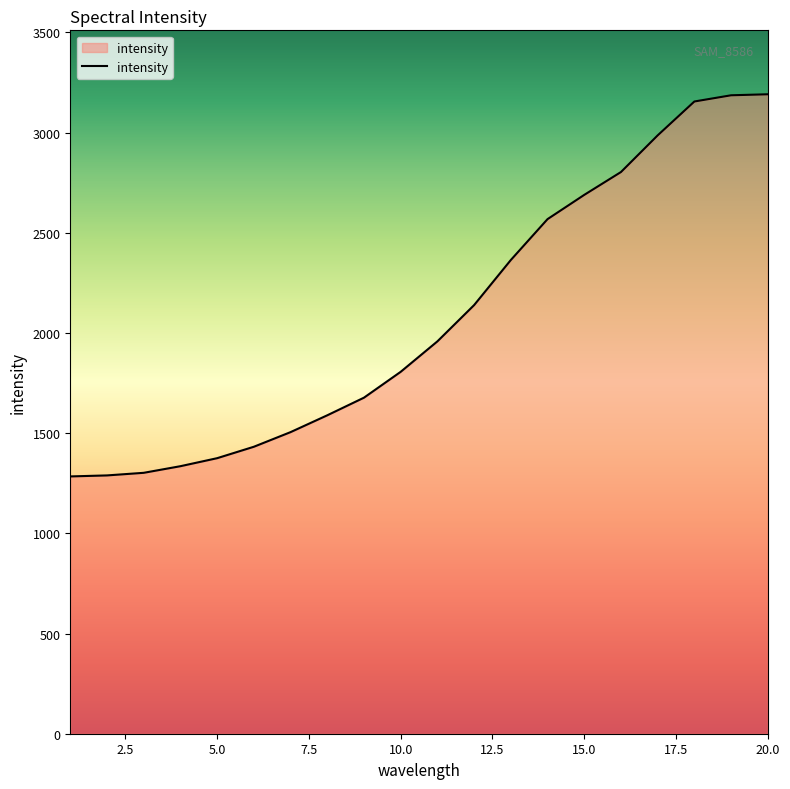

What is the difference between the maximum and minimum values?

1907